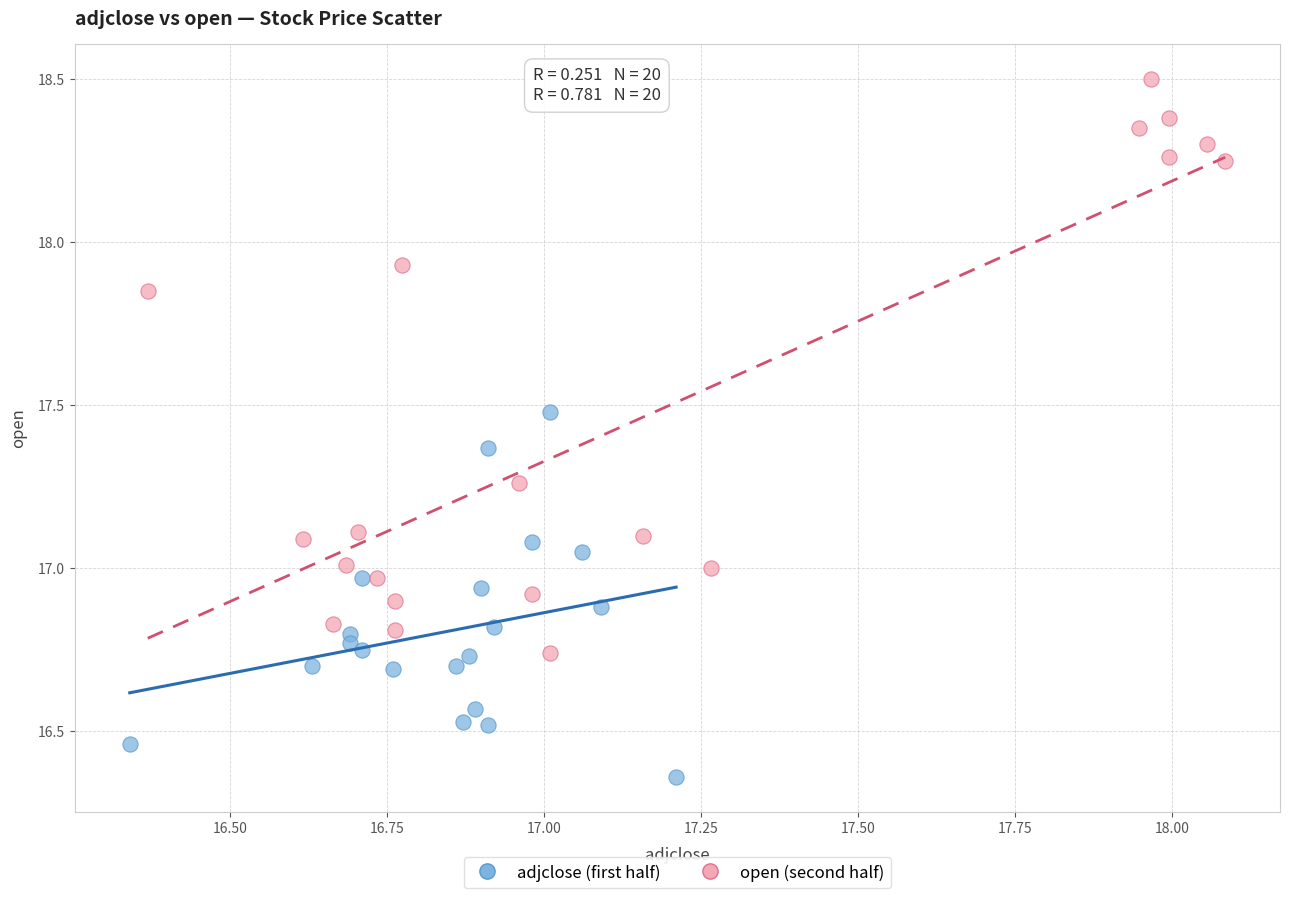

Which series contains the lowest Y value?

adjclose (first half)